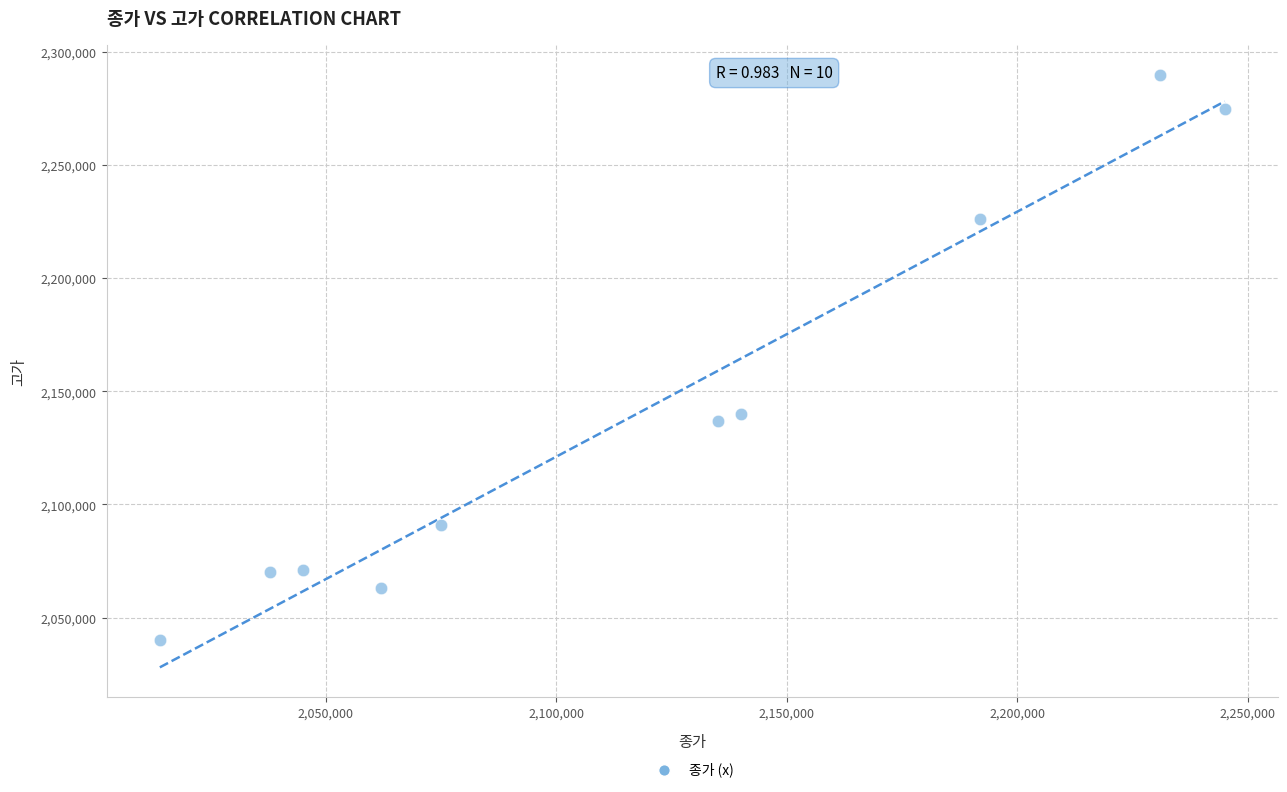

What Y value in the scatter plot is closest to 2165000?

2140000